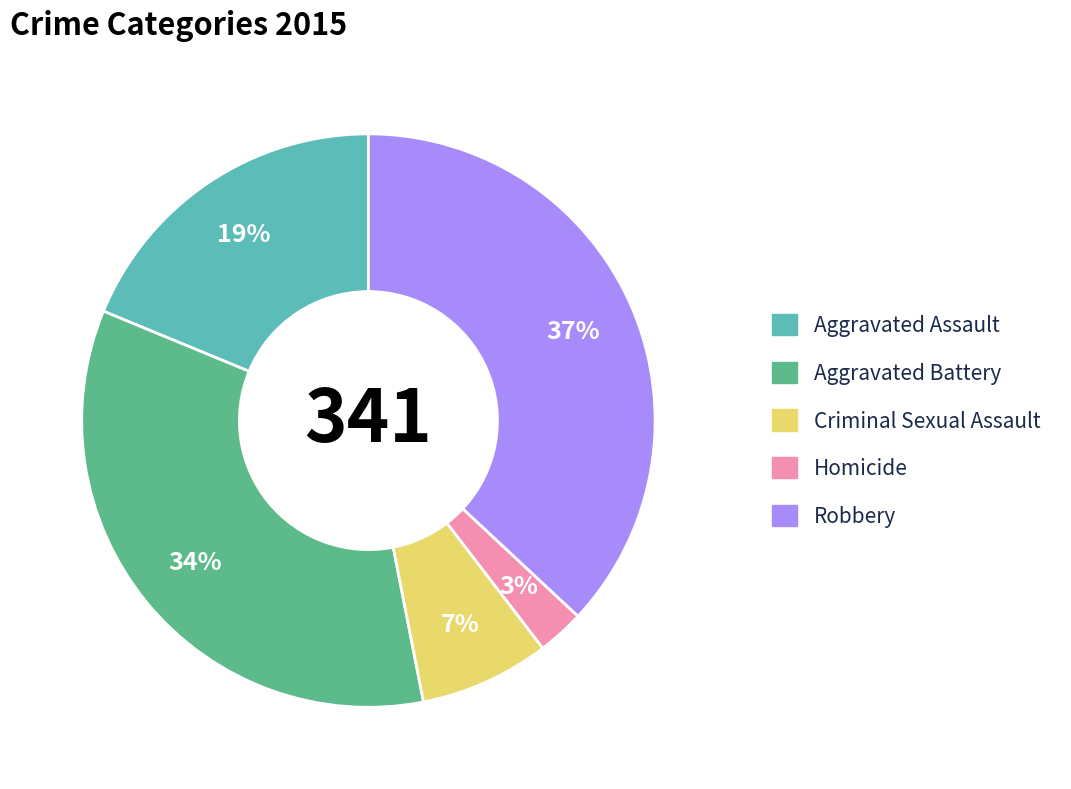

True or false: Criminal Sexual Assault accounts for 18% of the total.

False